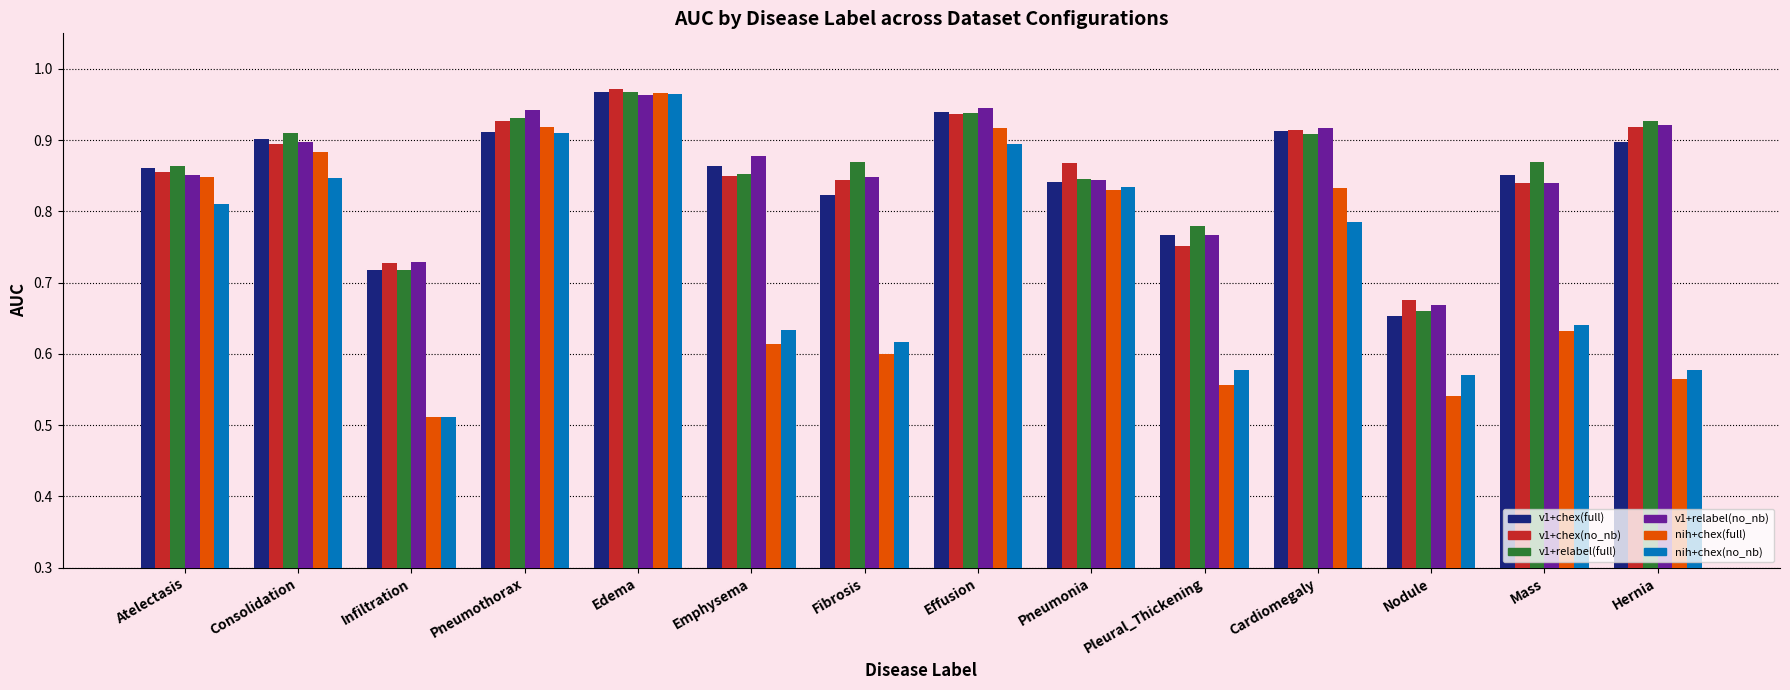

At which category is the sum across all series the highest?

Edema